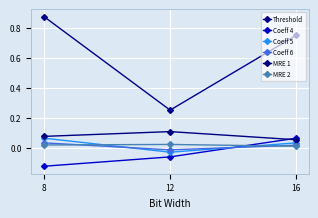

At how many categories does at least one series exceed 0?

3